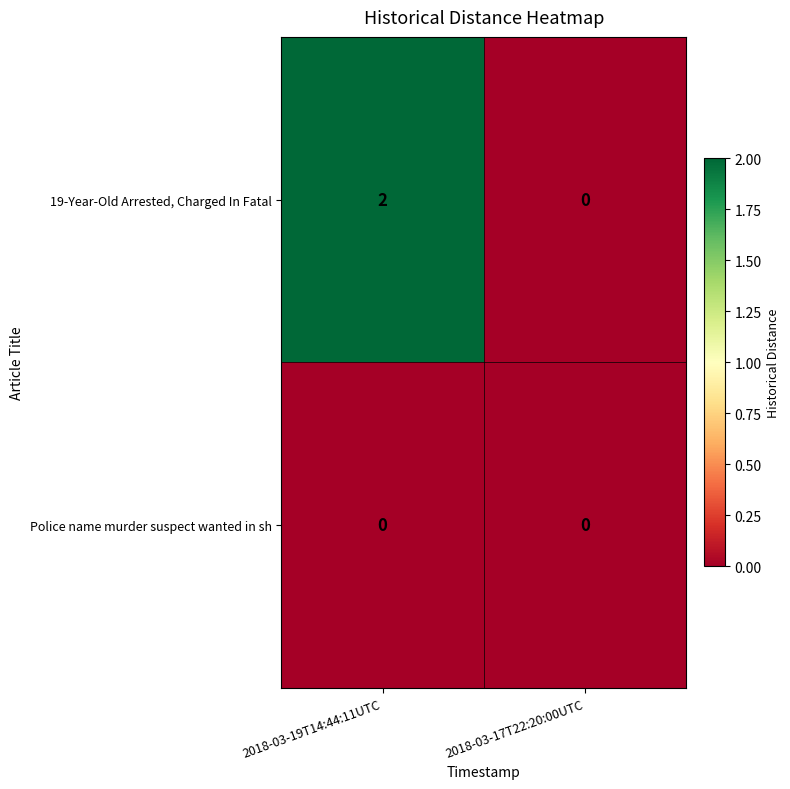

How many distinct data groups are displayed?

2